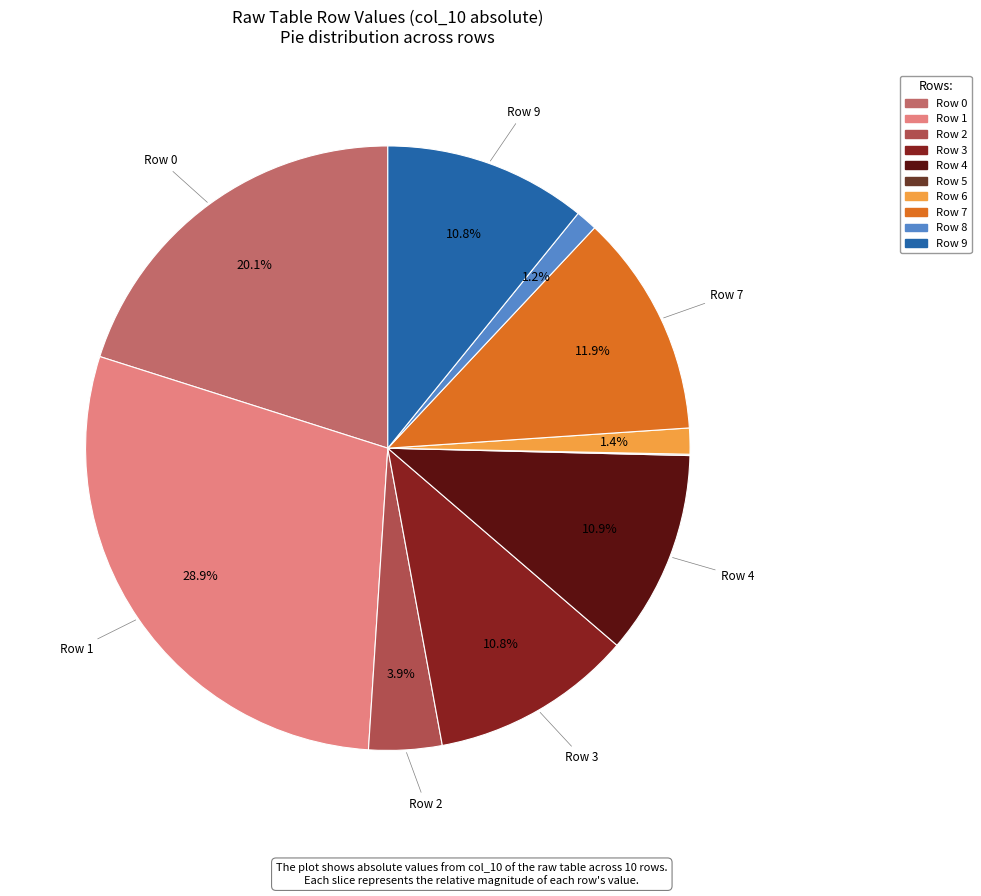

Which slice is the largest?

Row 1